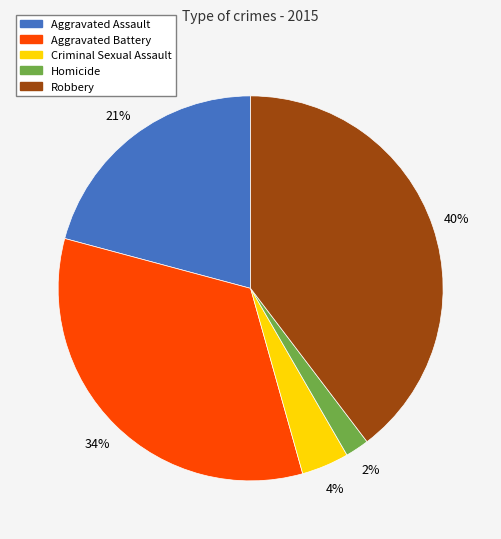

Combined, do Criminal Sexual Assault and Robbery account for over 50%?

No